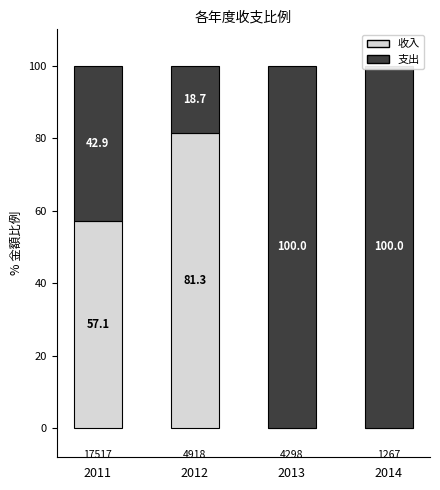

Between 2011 and 2013, which series saw the biggest shift?

支出